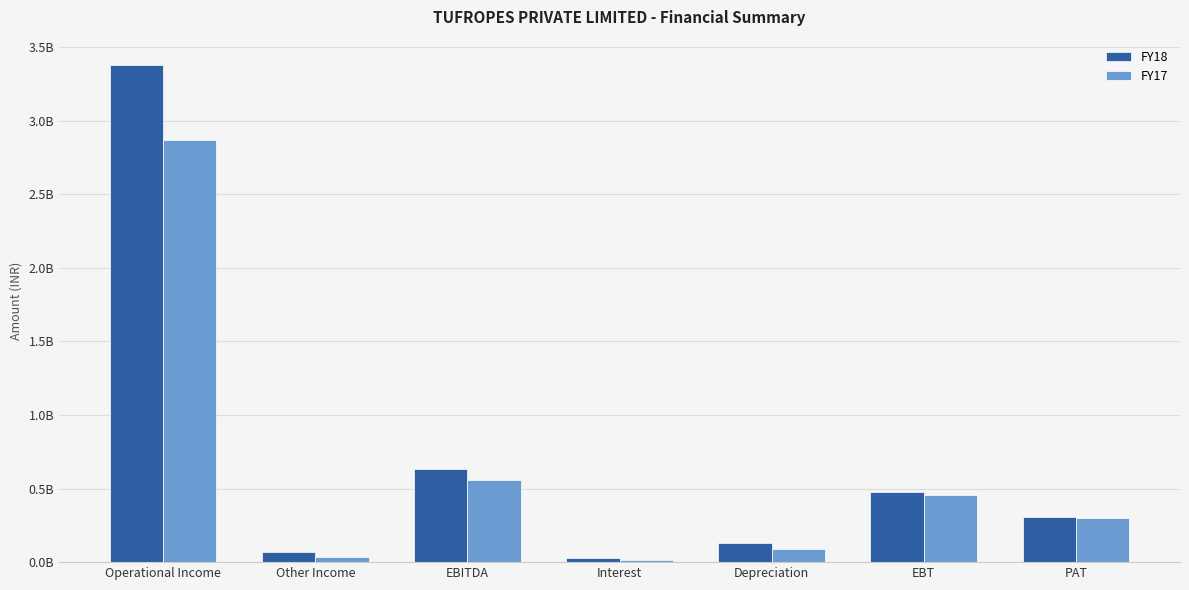

Reading right to left, list all the values displayed in this chart.

FY18: PAT=308880801	EBT=476698328	Depreciation=131679303	Interest=27750607	EBITDA=636128238	Other Income=65777675	Operational Income=3382226831
FY17: PAT=298713431	EBT=456227509	Depreciation=91368105	Interest=12463023	EBITDA=560058637	Other Income=32869257	Operational Income=2872448641